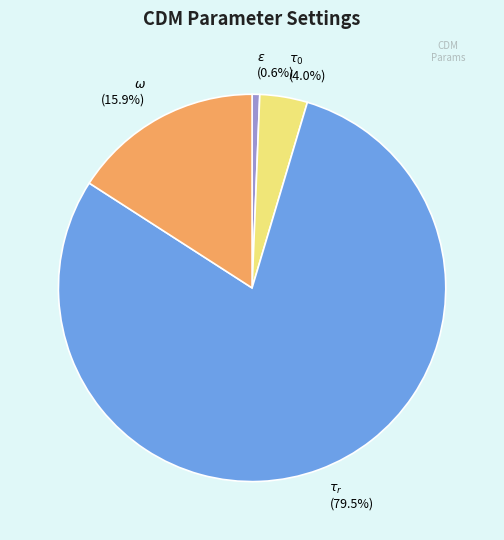

Is there any slice that represents more than half of the pie?

Yes